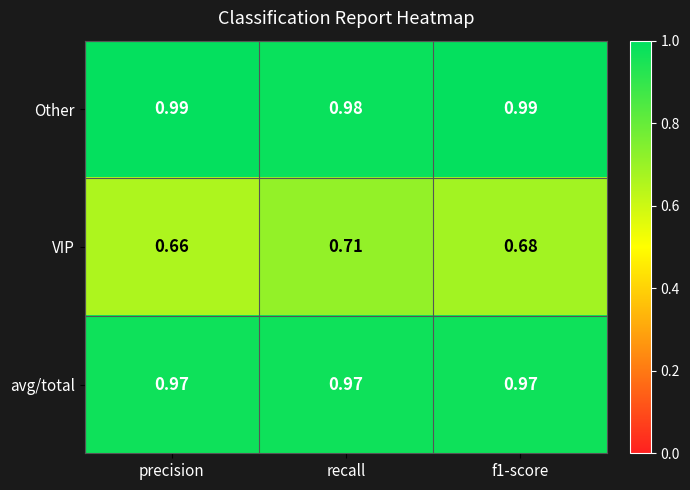

Which label corresponds to the smallest value in the chart?

precision